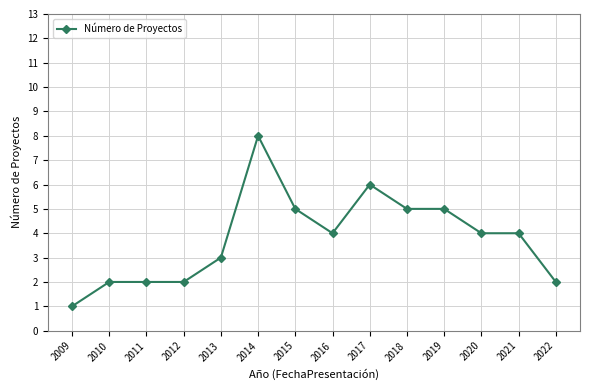

Approximately how many times larger is the value at 2010 compared to 2012?

1.0